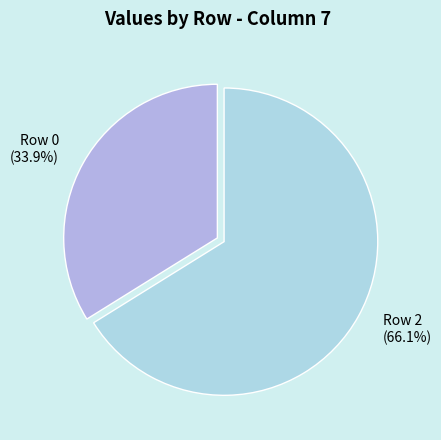

What is the largest slice in the pie chart?

Row 2